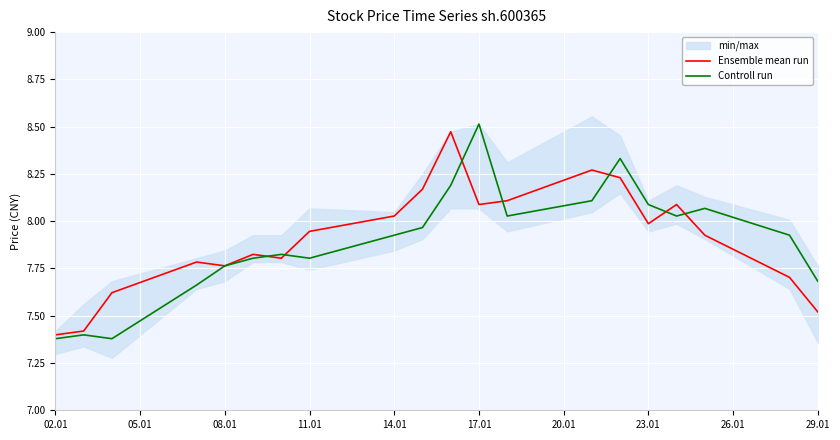

What position from the left is 29.01?

20